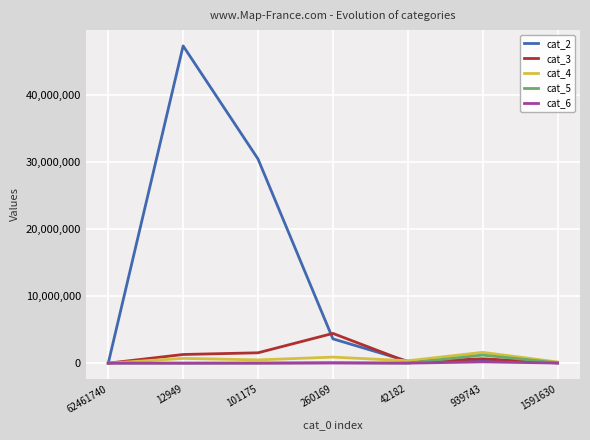

Is it true that cat_6 equals 0 at 62461740?

True